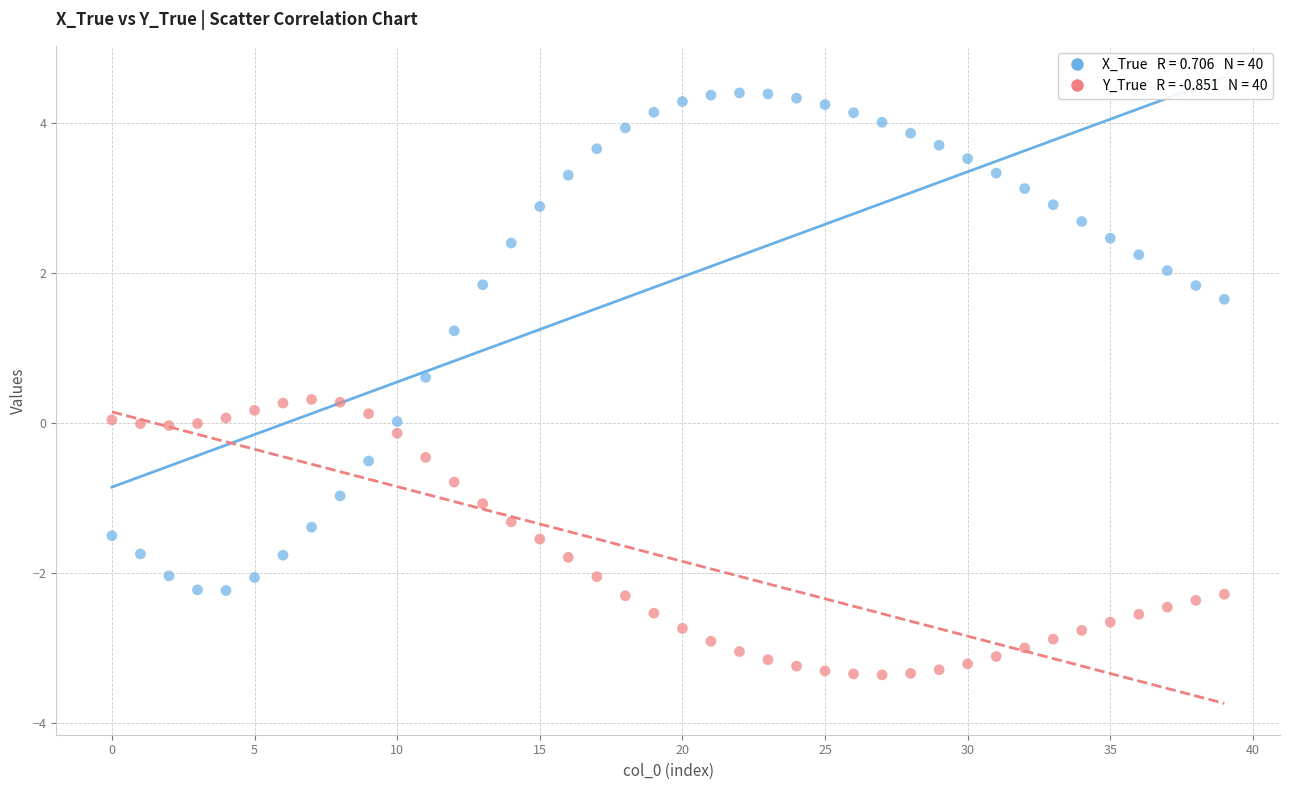

Count the number of points in this scatter plot.

80